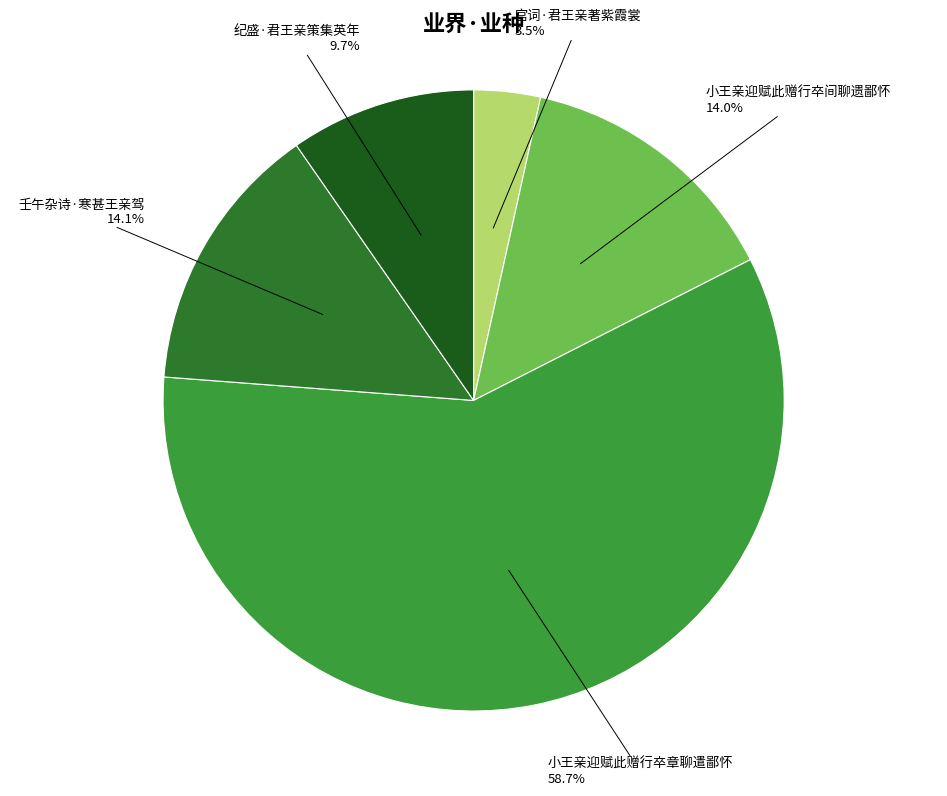

Count the number of slices in the pie.

5